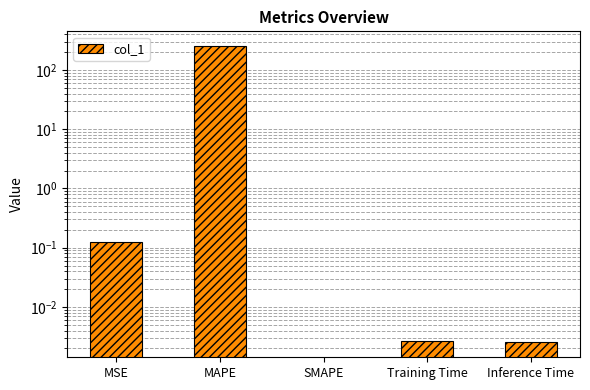

At which category does the chart reach its peak across all series?

MAPE